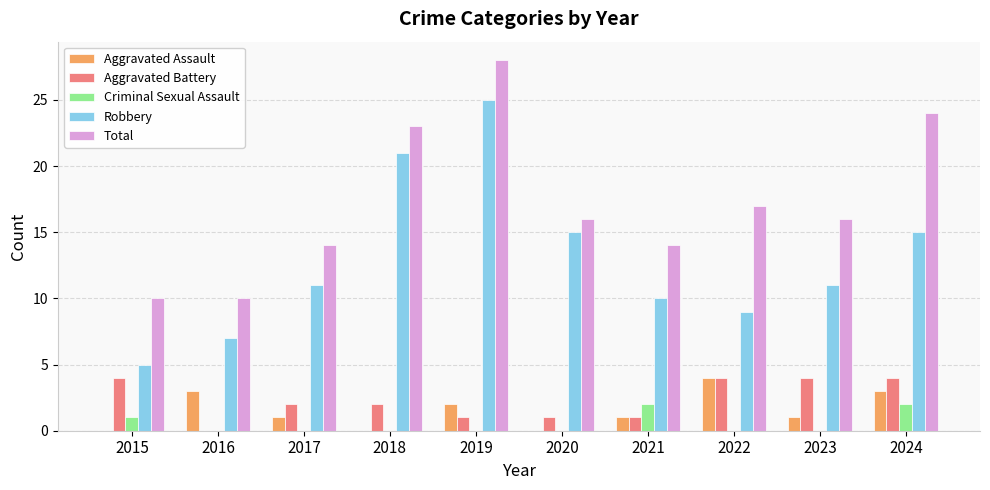

The Aggravated Battery series shows 2 at 2015. True or false?

False